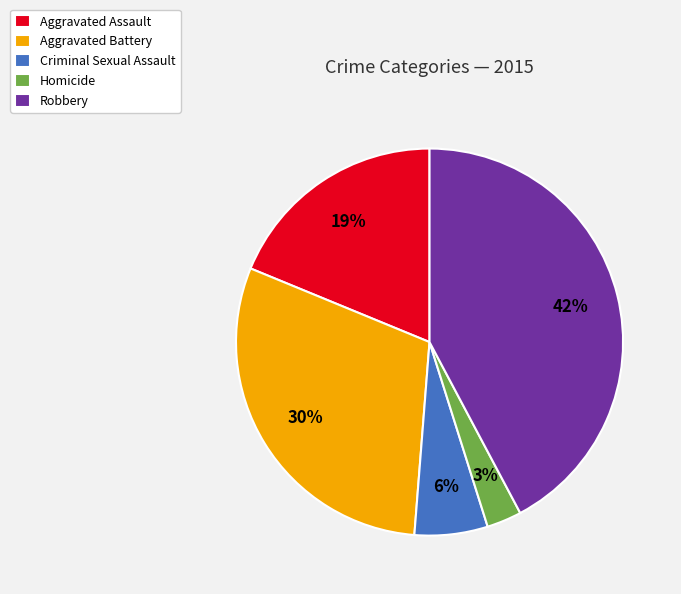

Is the sum of Homicide and Criminal Sexual Assault greater than half?

No